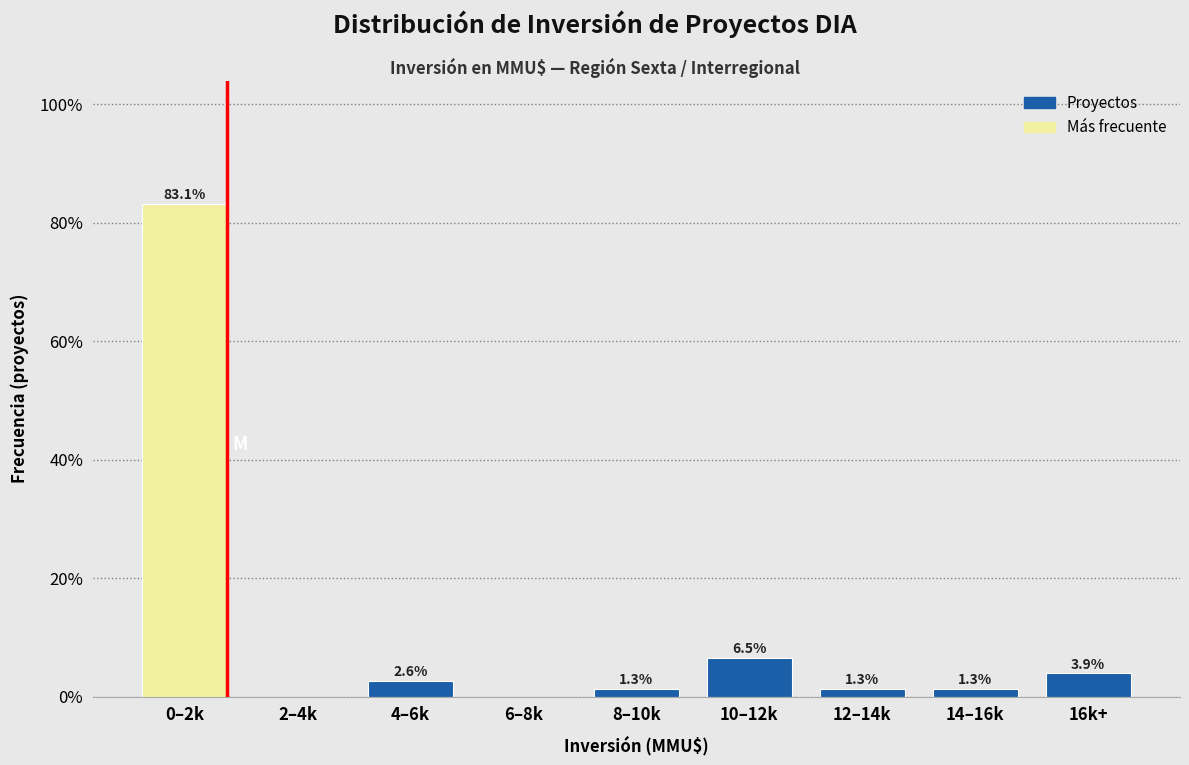

Reading left to right, list all the values displayed in this chart.

0–2k=83.1	2–4k=0.0	4–6k=2.6	6–8k=0.0	8–10k=1.3	10–12k=6.5	12–14k=1.3	14–16k=1.3	16k+=3.9